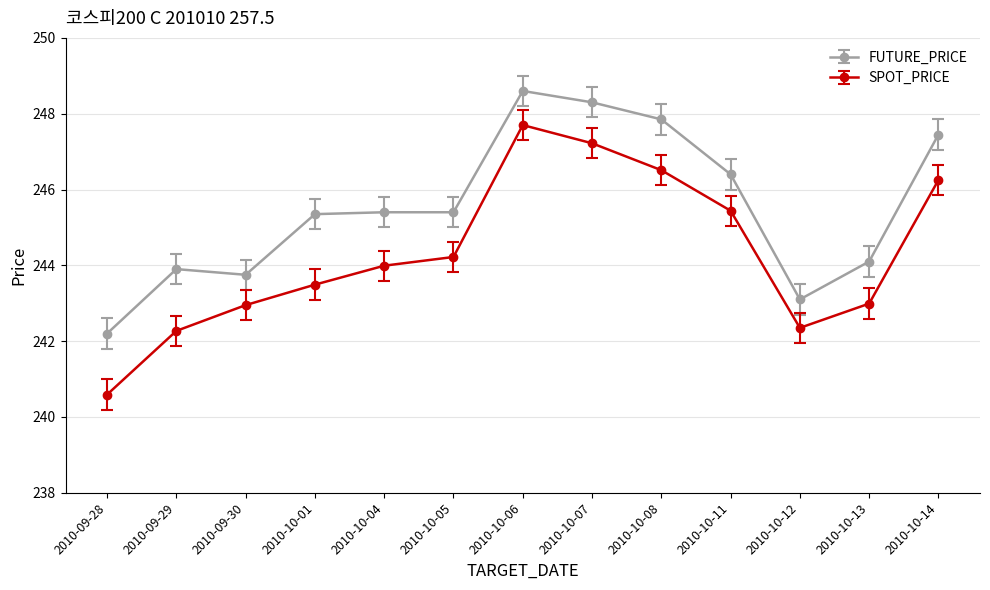

What is the minimum value for FUTURE_PRICE?

242.2